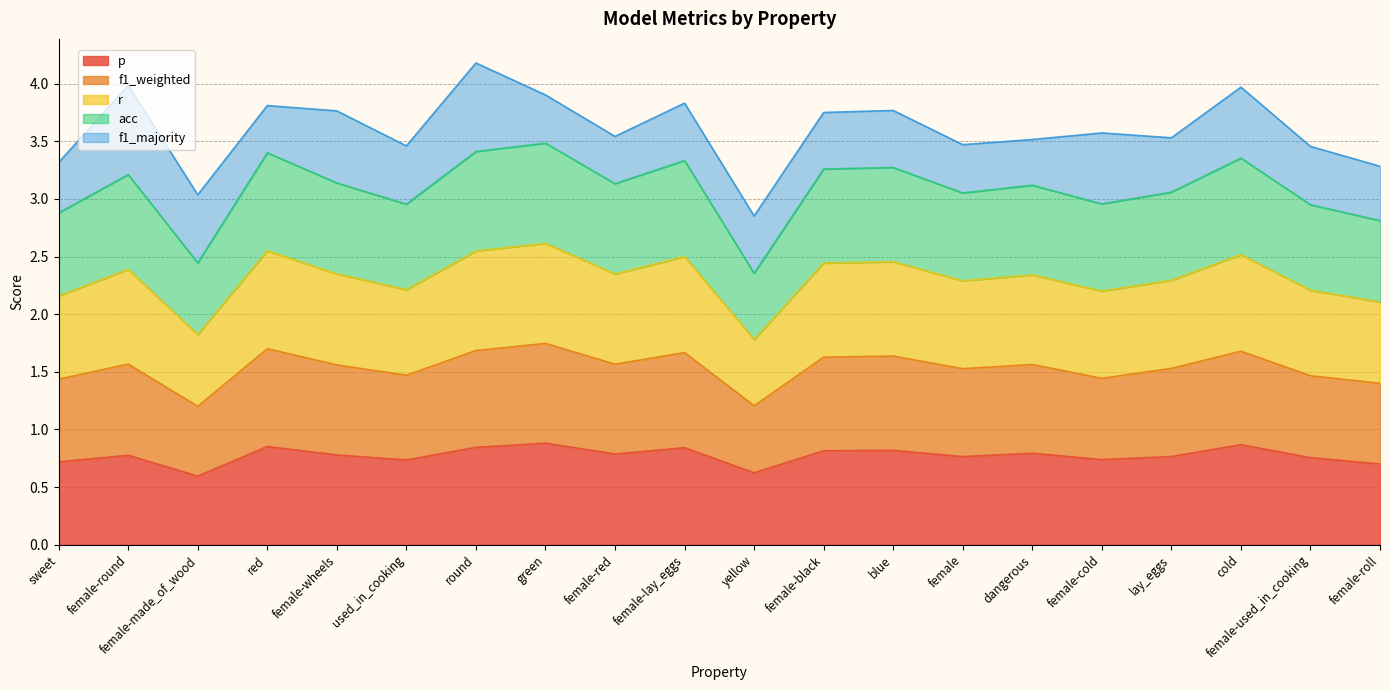

What is the label of the 9th point from the left?

female-red